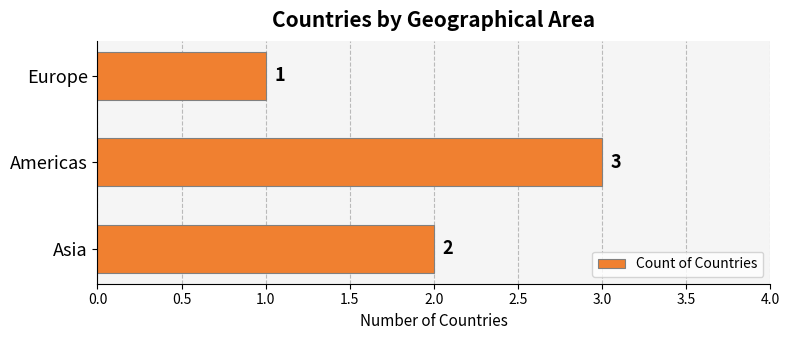

Which category has the highest value across all series?

Americas